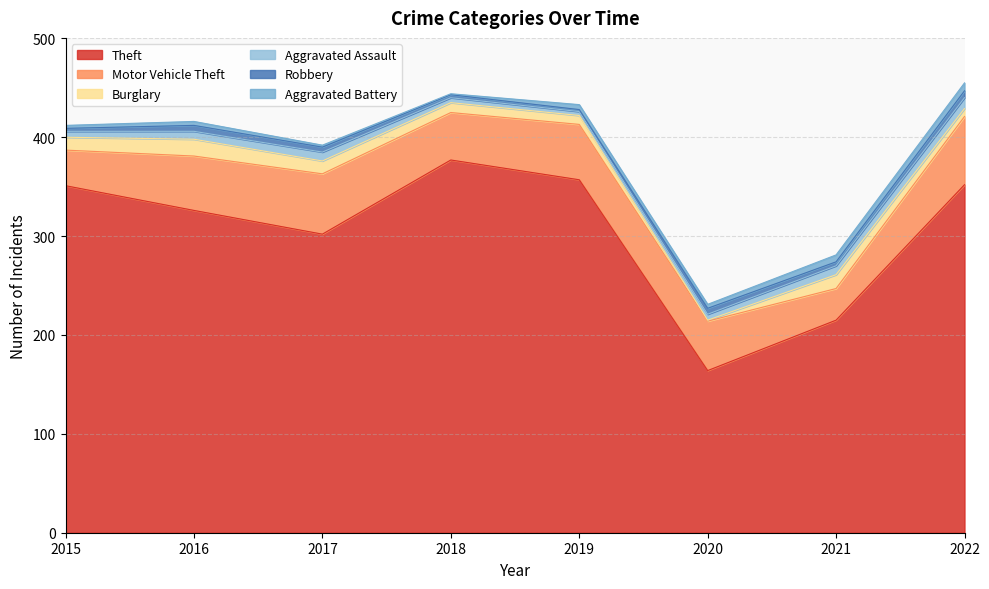

What is the value of the Robbery point at the 1st from the left?

3